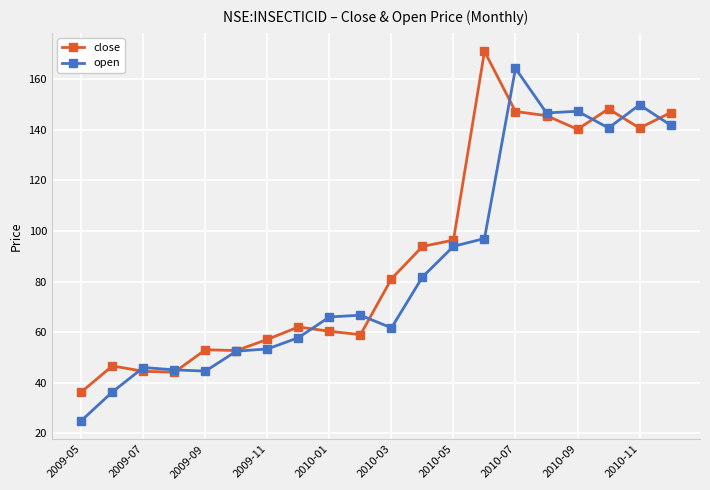

How many lines are shown in the chart?

2